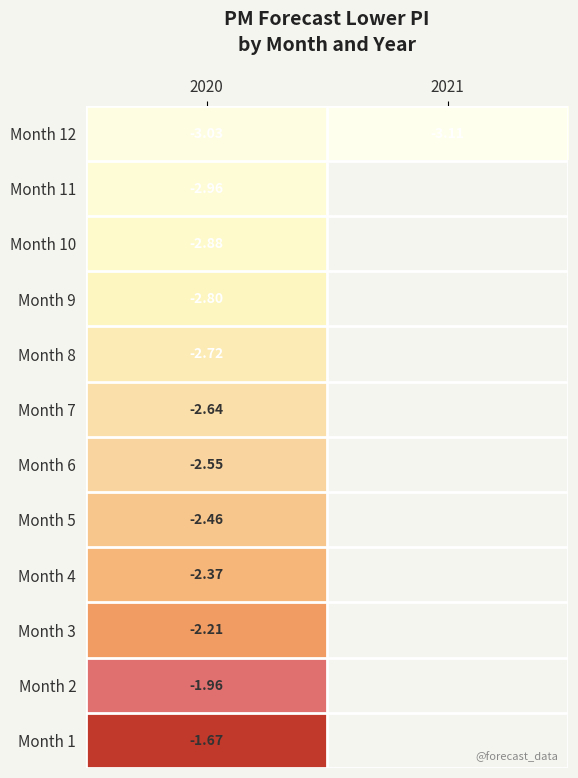

List the labels in order of Month 9 value, largest first.

2020, 2021